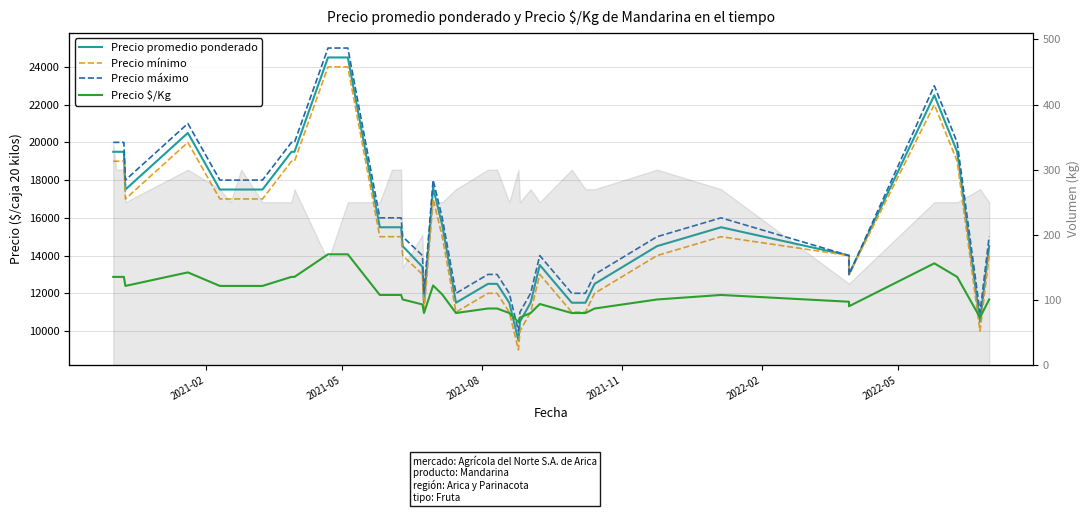

True or false: Precio máximo and Precio $/Kg intersect in this chart.

False